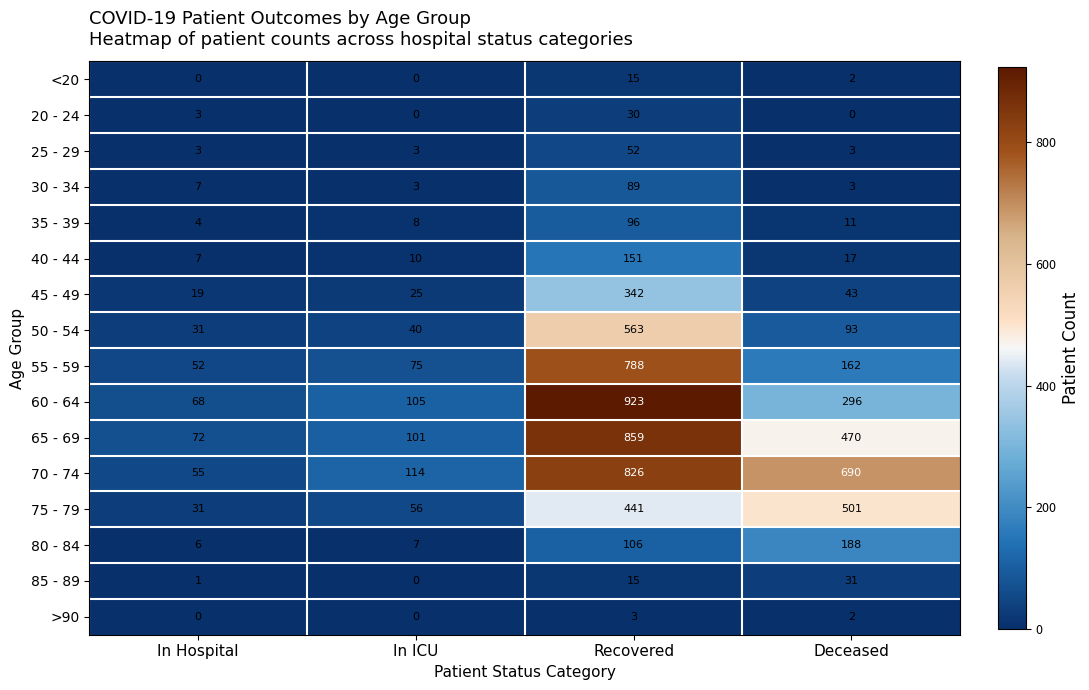

The 45 - 49 series shows 201 at Recovered. True or false?

False